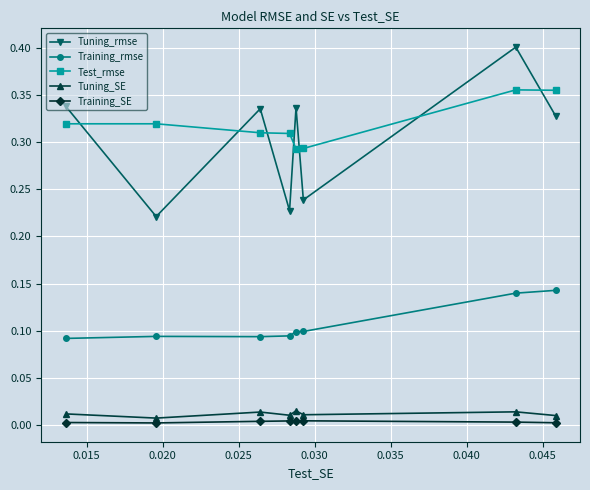

How many interior local valleys does the Tuning_rmse series have?

3